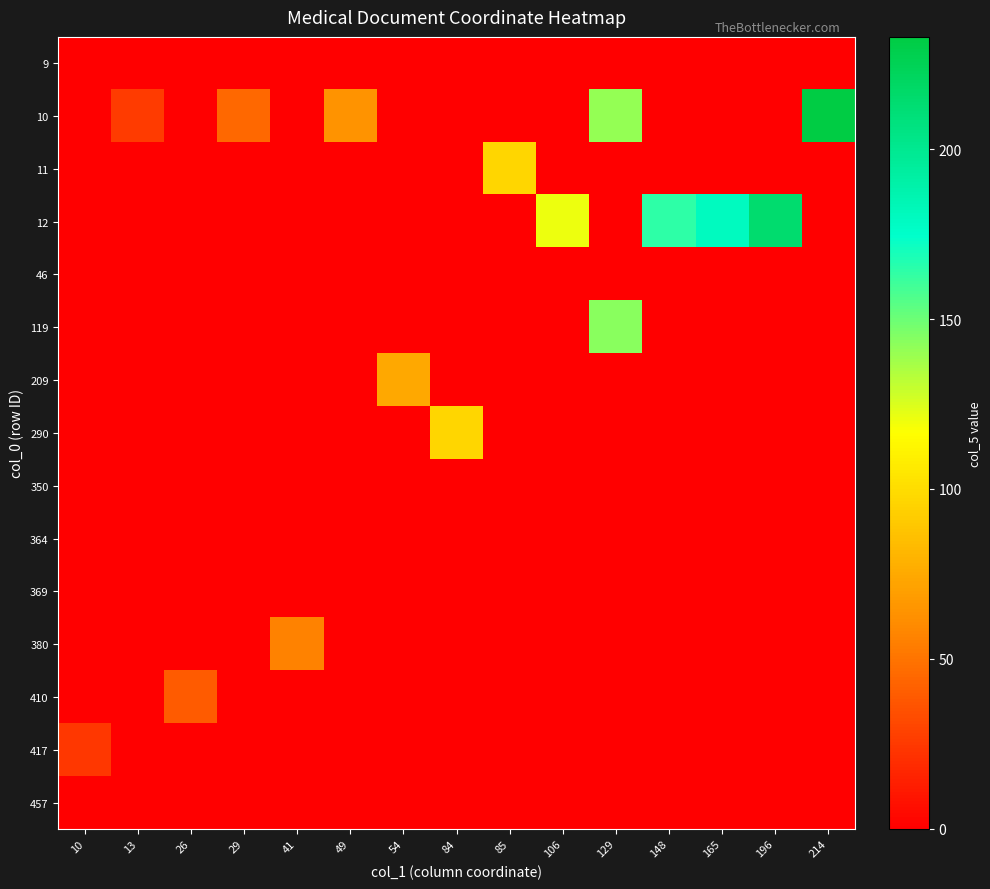

Reading right to left, list all the values displayed in this chart.

row_0: 214=0	196=0	165=0	148=0	129=0	106=0	85=0	84=0	54=0	49=0	41=0	29=0	26=0	13=0	10=0
row_1: 214=233	196=0	165=0	148=0	129=141	106=0	85=0	84=0	54=0	49=64	41=0	29=45	26=0	13=26	10=0
row_2: 214=0	196=0	165=0	148=0	129=0	106=0	85=97	84=0	54=0	49=0	41=0	29=0	26=0	13=0	10=0
row_3: 214=0	196=214	165=180	148=164	129=0	106=121	85=0	84=0	54=0	49=0	41=0	29=0	26=0	13=0	10=0
row_4: 214=0	196=0	165=0	148=0	129=0	106=0	85=0	84=0	54=0	49=0	41=0	29=0	26=0	13=0	10=0
row_5: 214=0	196=0	165=0	148=0	129=143	106=0	85=0	84=0	54=0	49=0	41=0	29=0	26=0	13=0	10=0
row_6: 214=0	196=0	165=0	148=0	129=0	106=0	85=0	84=0	54=74	49=0	41=0	29=0	26=0	13=0	10=0
row_7: 214=0	196=0	165=0	148=0	129=0	106=0	85=0	84=97	54=0	49=0	41=0	29=0	26=0	13=0	10=0
row_8: 214=0	196=0	165=0	148=0	129=0	106=0	85=0	84=0	54=0	49=0	41=0	29=0	26=0	13=0	10=0
row_9: 214=0	196=0	165=0	148=0	129=0	106=0	85=0	84=0	54=0	49=0	41=0	29=0	26=0	13=0	10=0
row_10: 214=0	196=0	165=0	148=0	129=0	106=0	85=0	84=0	54=0	49=0	41=0	29=0	26=0	13=0	10=0
row_11: 214=0	196=0	165=0	148=0	129=0	106=0	85=0	84=0	54=0	49=0	41=56	29=0	26=0	13=0	10=0
row_12: 214=0	196=0	165=0	148=0	129=0	106=0	85=0	84=0	54=0	49=0	41=0	29=0	26=40	13=0	10=0
row_13: 214=0	196=0	165=0	148=0	129=0	106=0	85=0	84=0	54=0	49=0	41=0	29=0	26=0	13=0	10=24
row_14: 214=0	196=0	165=0	148=0	129=0	106=0	85=0	84=0	54=0	49=0	41=0	29=0	26=0	13=0	10=0